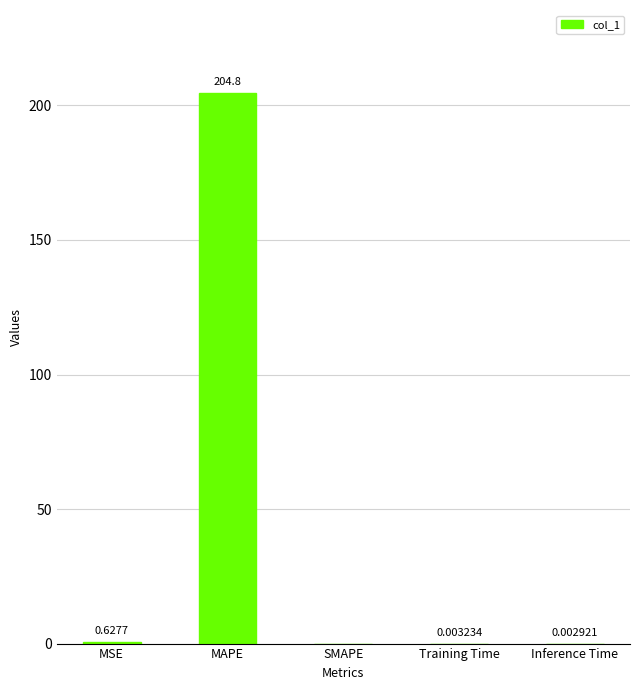

Which has a higher value, MAPE or Training Time?

MAPE